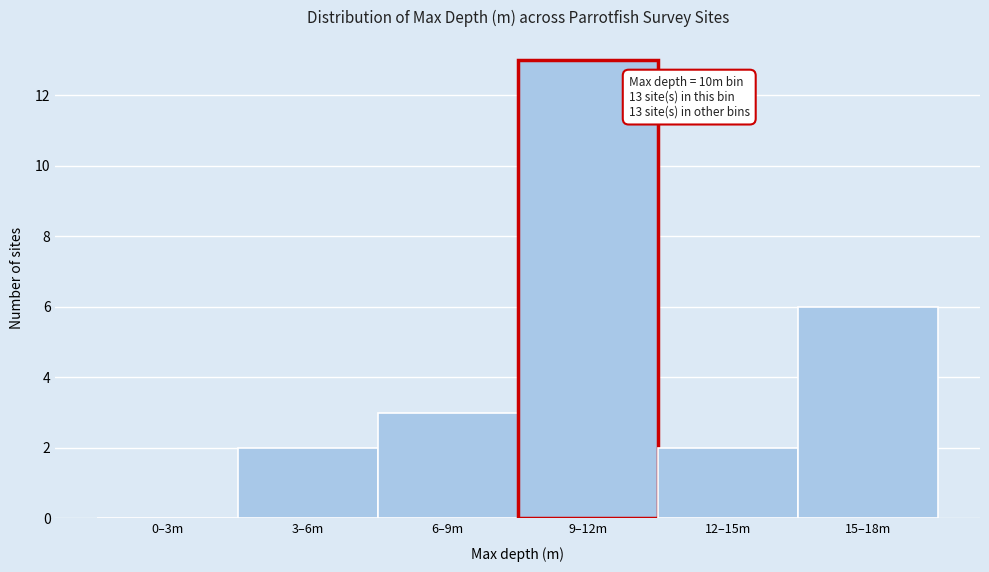

Reading left to right, transcribe all the data shown in this chart.

0–3m=0	3–6m=2	6–9m=3	9–12m=13	12–15m=2	15–18m=6